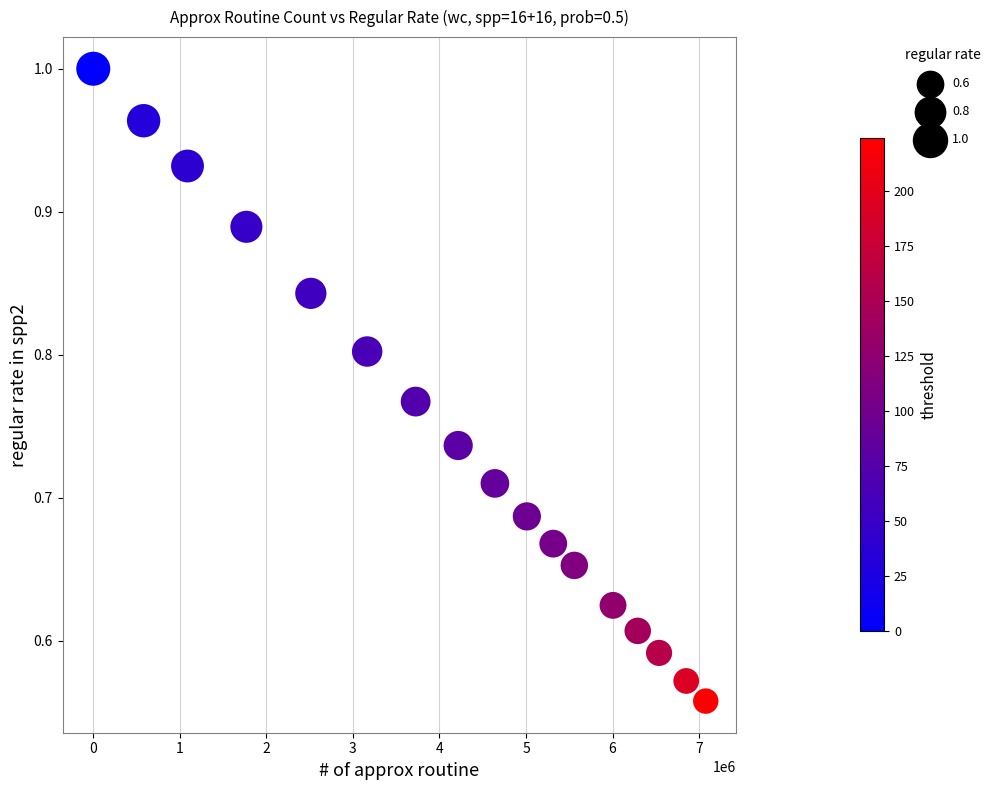

What is the range of Y values (max minus min)?

0.4